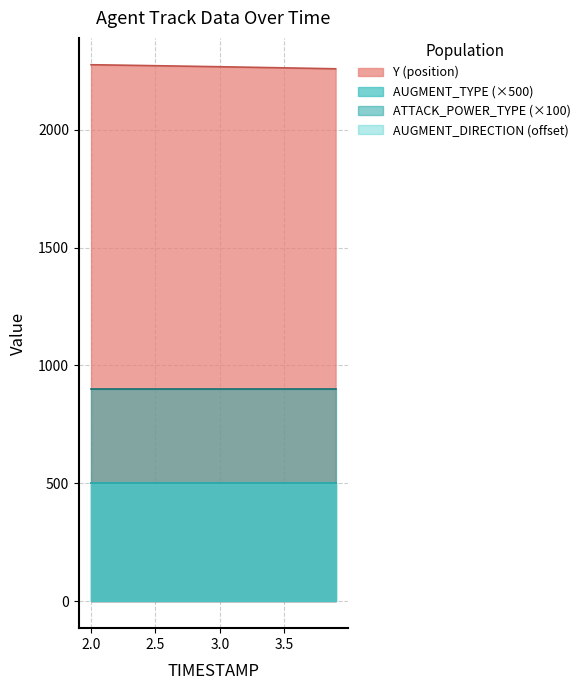

What is the greatest value displayed?

2275.1